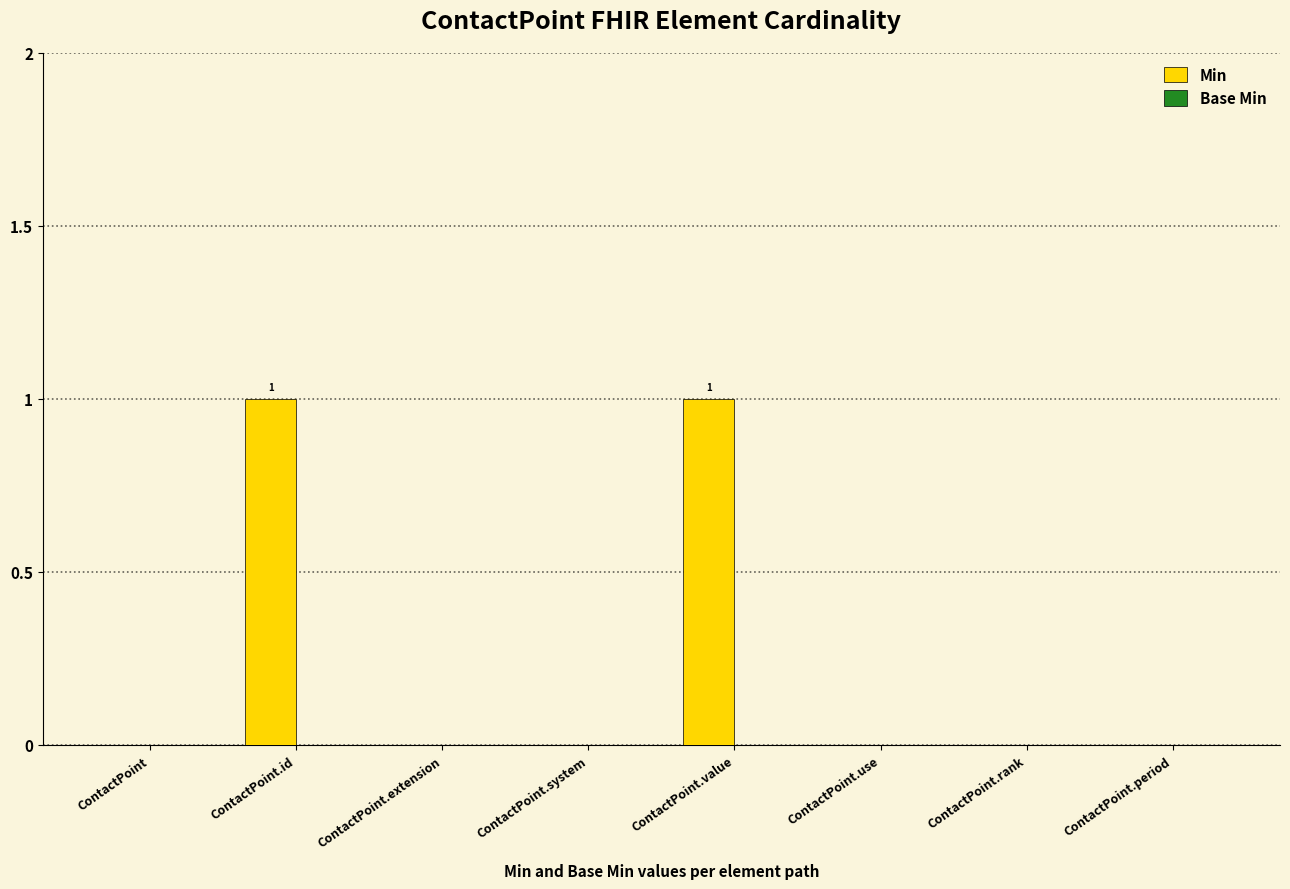

Count the number of categories in the chart.

8